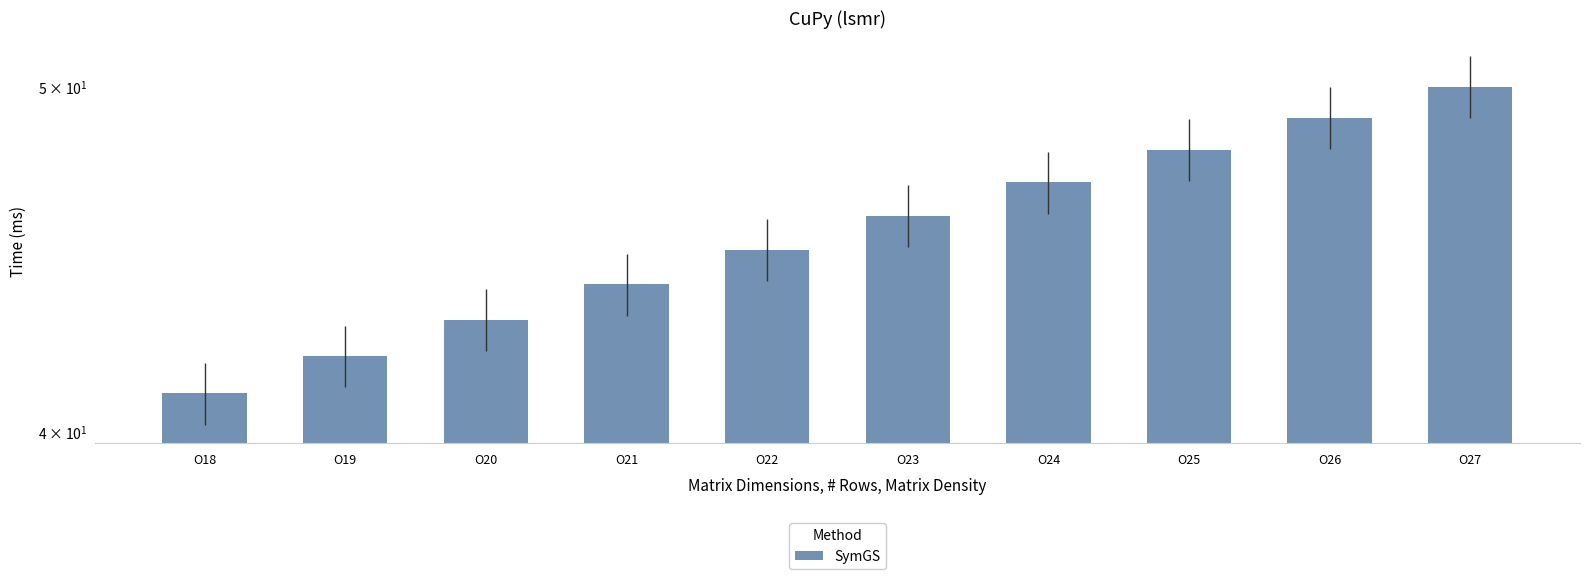

What is the value of the 10th bar from the left?

50